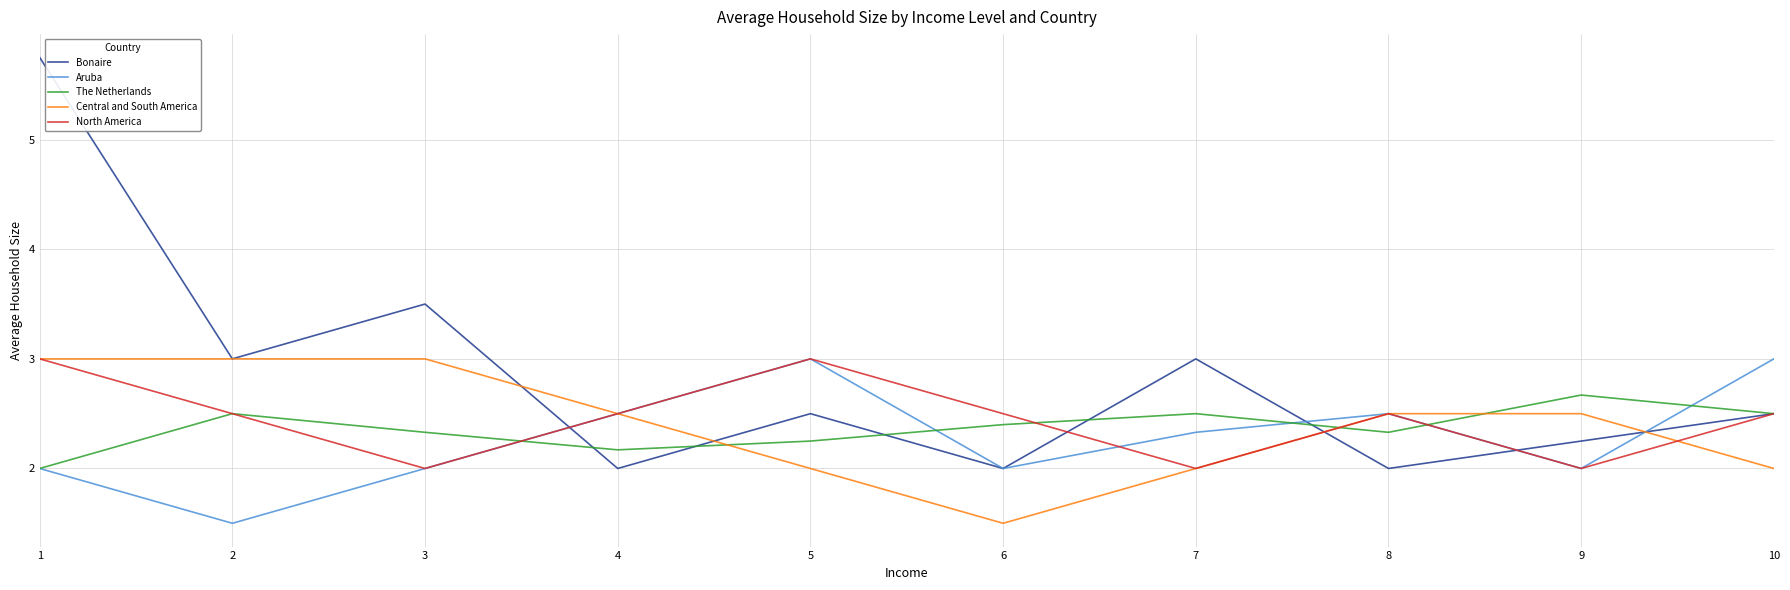

True or false: Aruba and North America intersect in this chart.

True